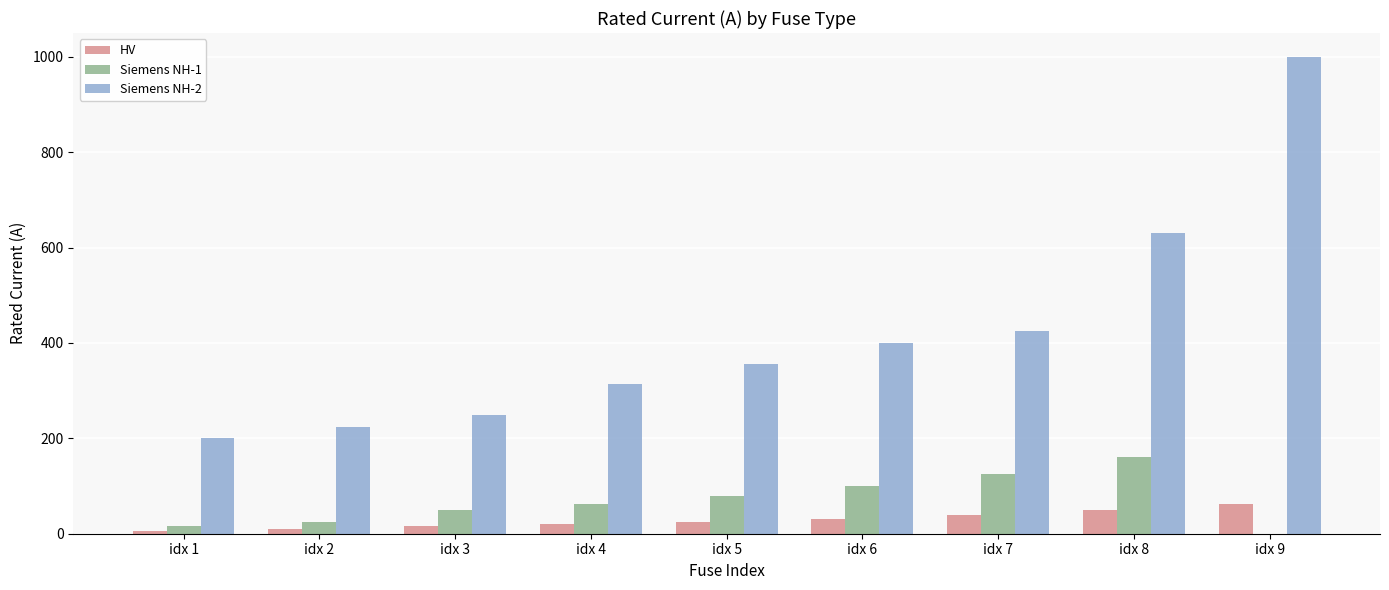

Which series has the largest total across all categories?

Siemens NH-2